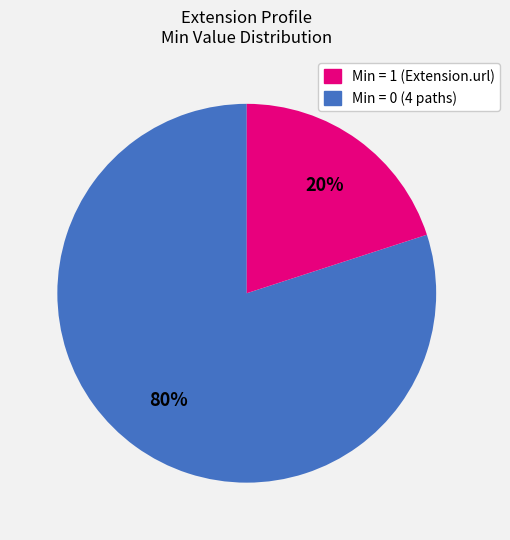

Does any single category account for the majority?

Yes